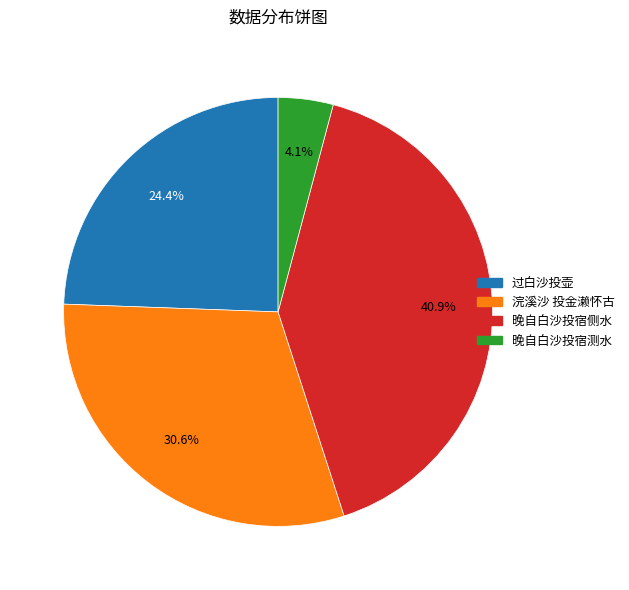

Is 浣溪沙 投金濑怀古 the majority of the pie?

No